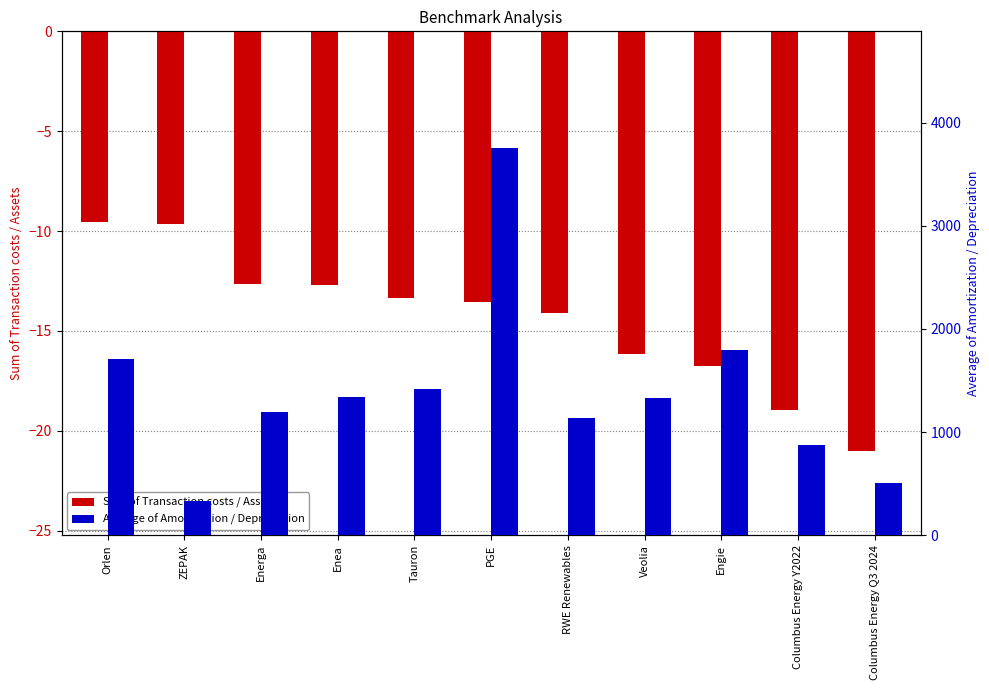

What is the label of the 7th bar from the left?

RWE Renewables